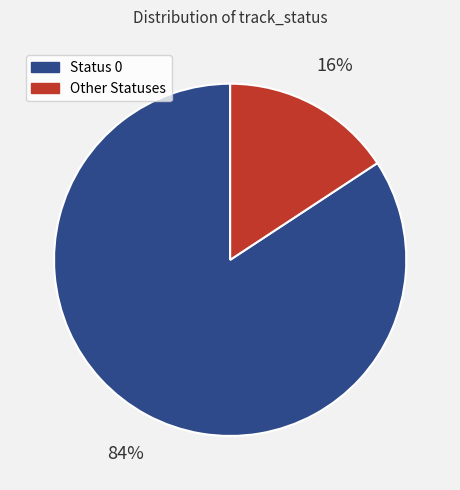

Does any single category account for the majority?

Yes